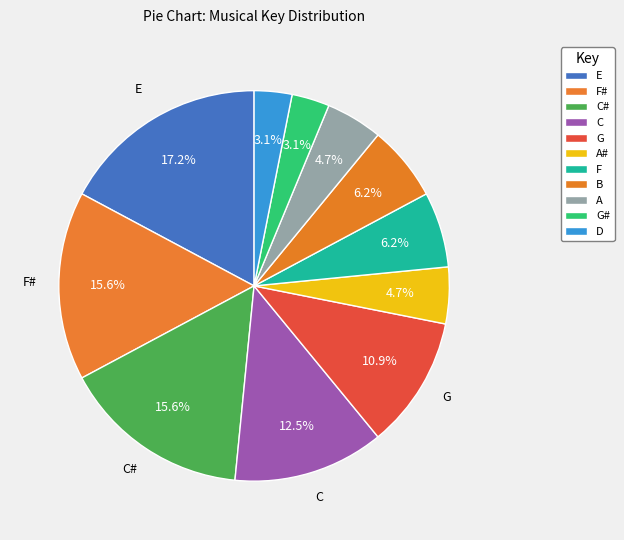

How many segments does this pie chart have?

11